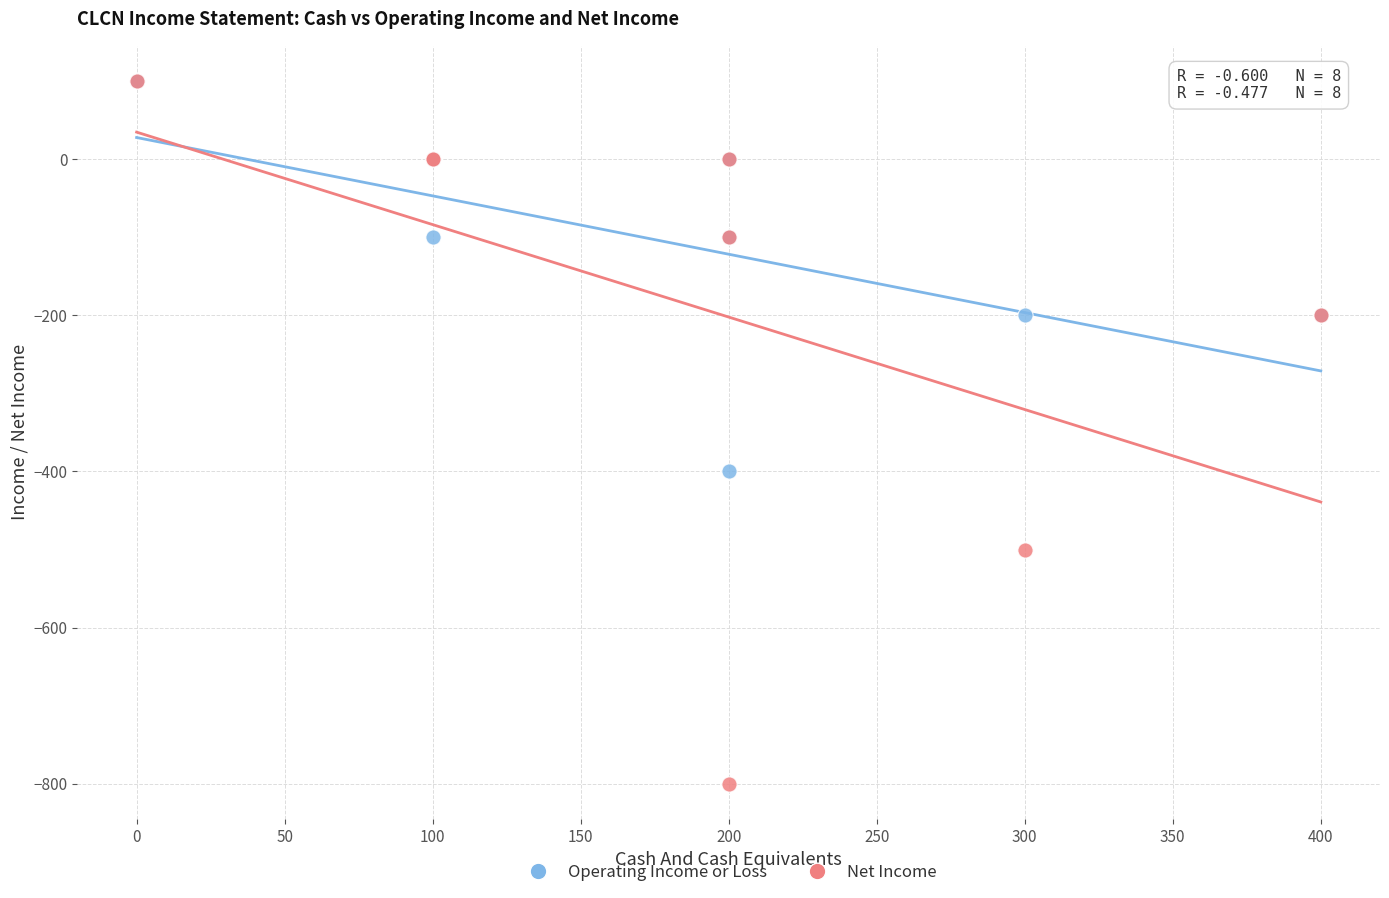

Which series has the largest Y range (max minus min)?

Net Income